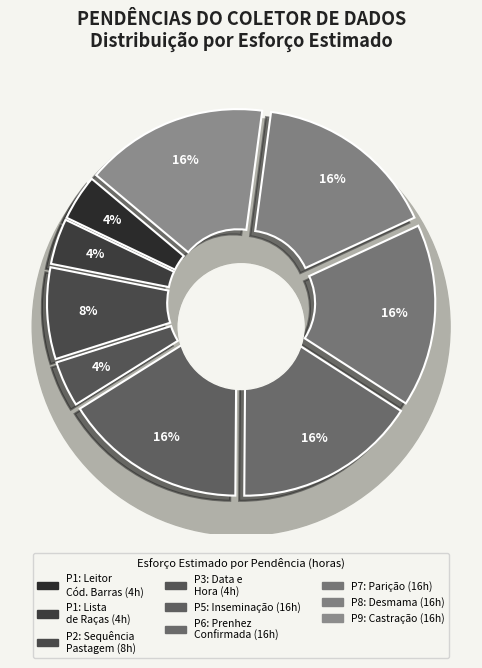

How many segments does this pie chart have?

9